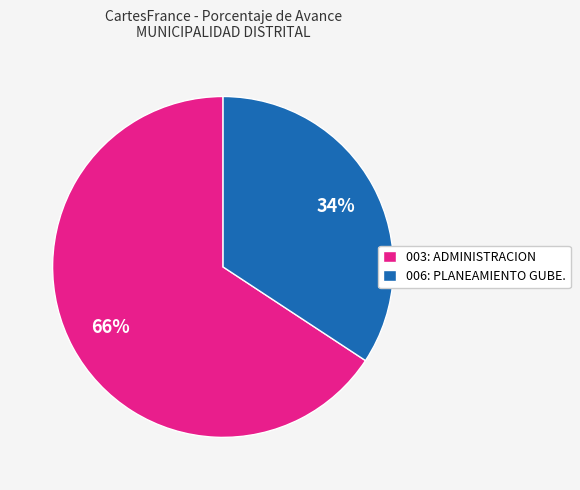

Combined, do 006: PLANEAMIENTO GUBE. and 003: ADMINISTRACION account for over 50%?

Yes